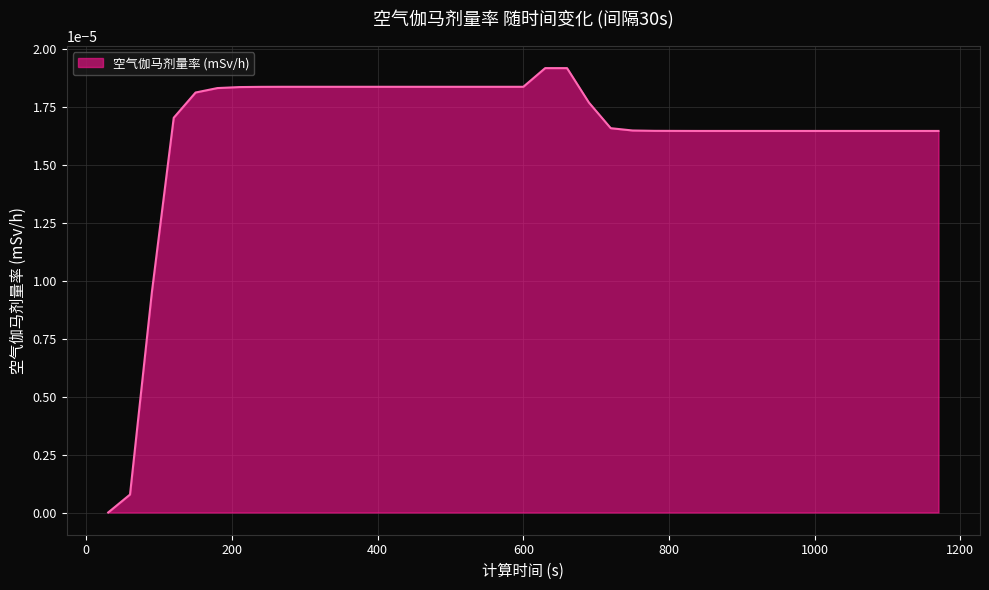

Where is the first local maximum?

630